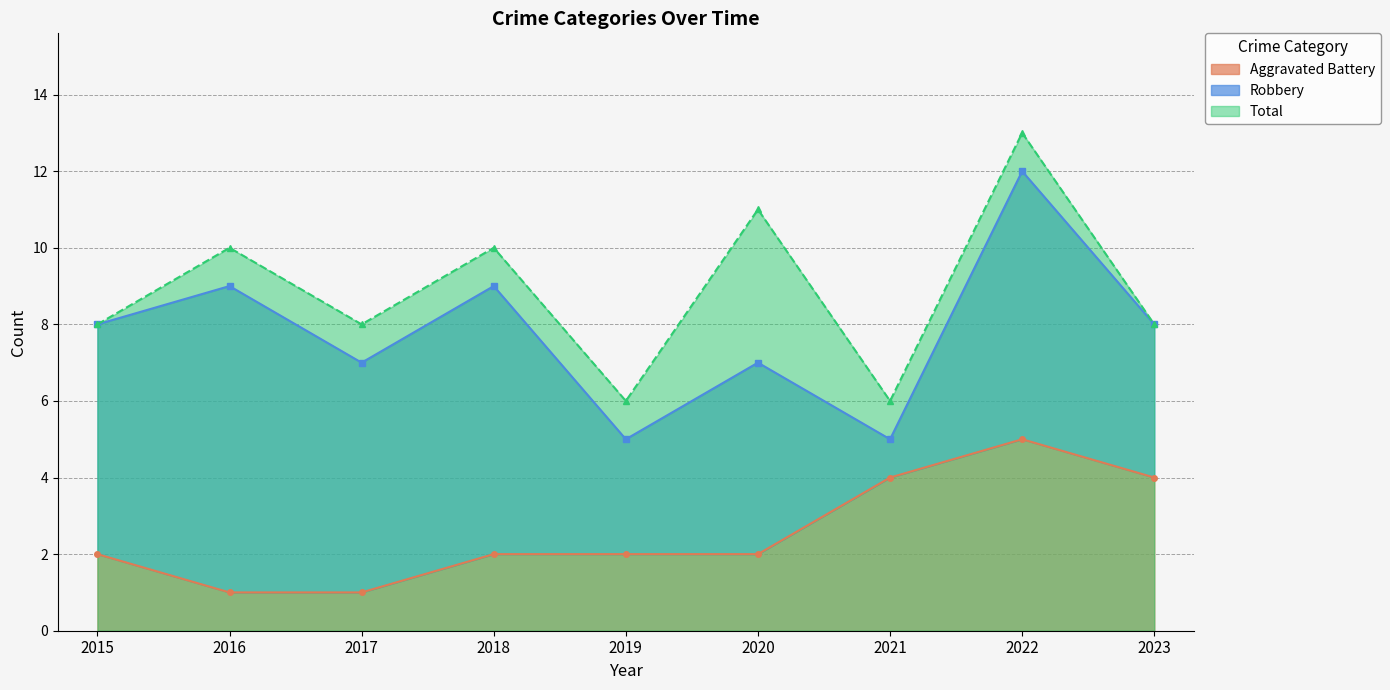

Which category has the highest value in the Aggravated Battery series?

2022